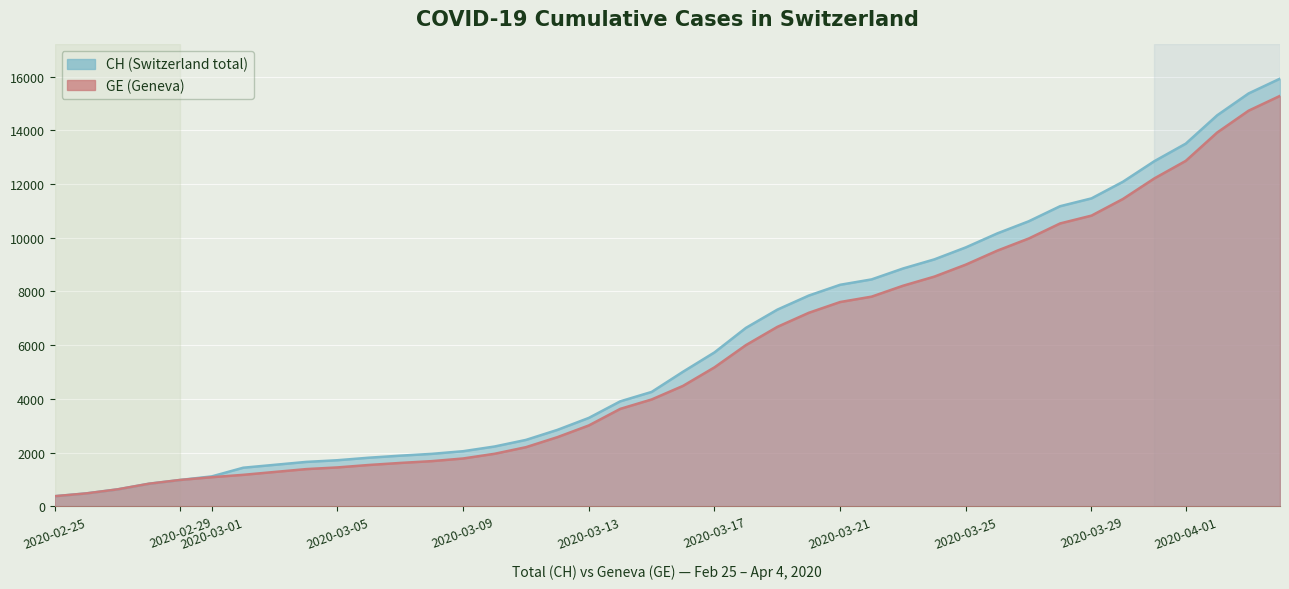

List the series in order of their overall mean, highest first.

CH, GE